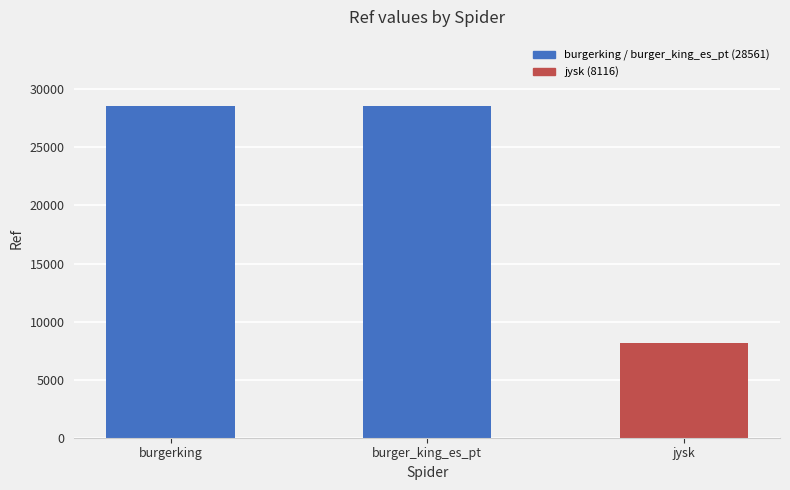

What is the sum of the values at jysk and burger_king_es_pt?

36677